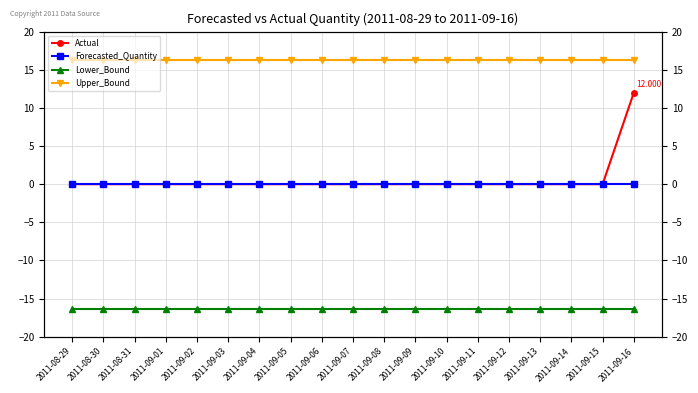

True or false: Lower_Bound and Upper_Bound intersect in this chart.

False